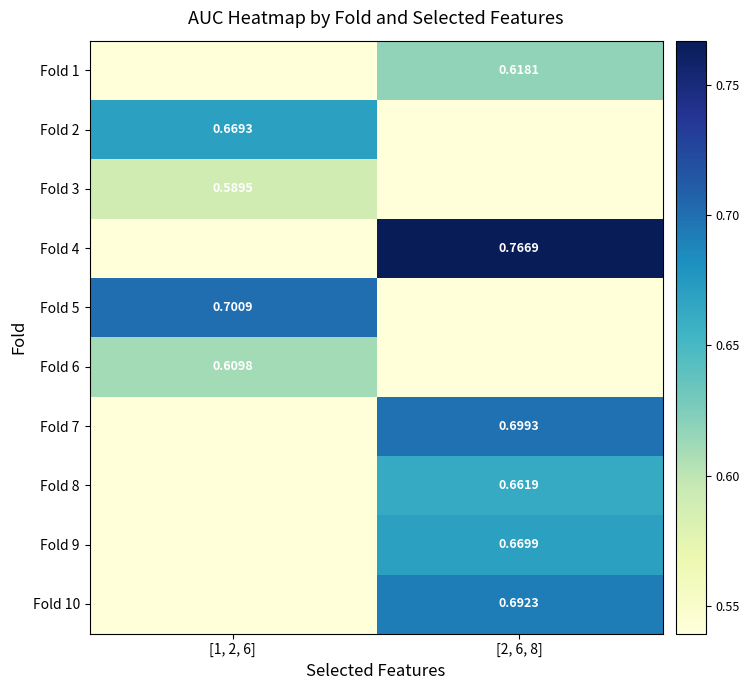

Count the Fold 3 values in the range 0 to 1.

2